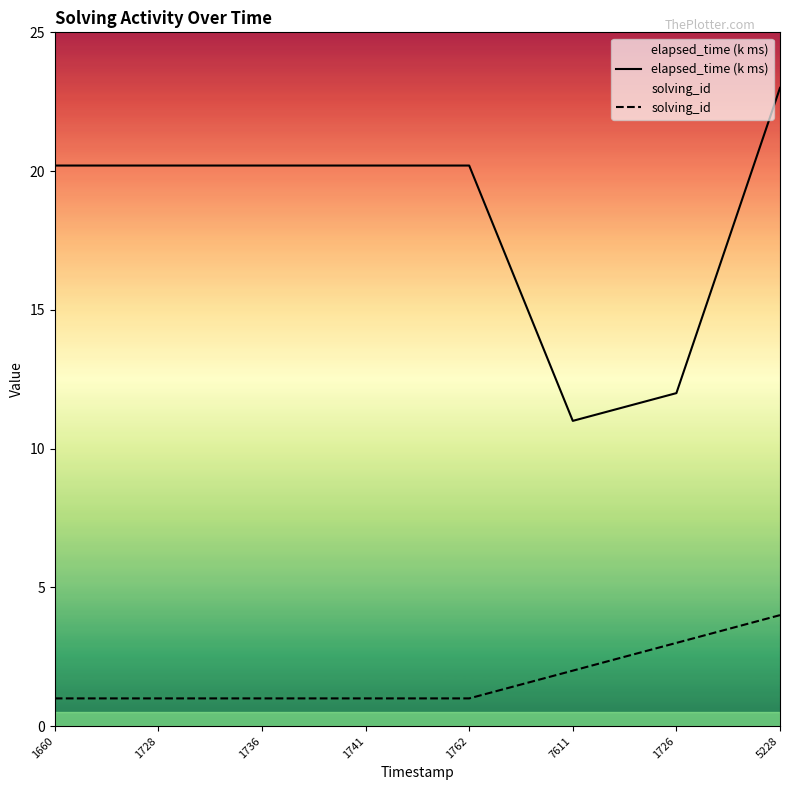

True or false: elapsed_time (k ms) and solving_id intersect in this chart.

False